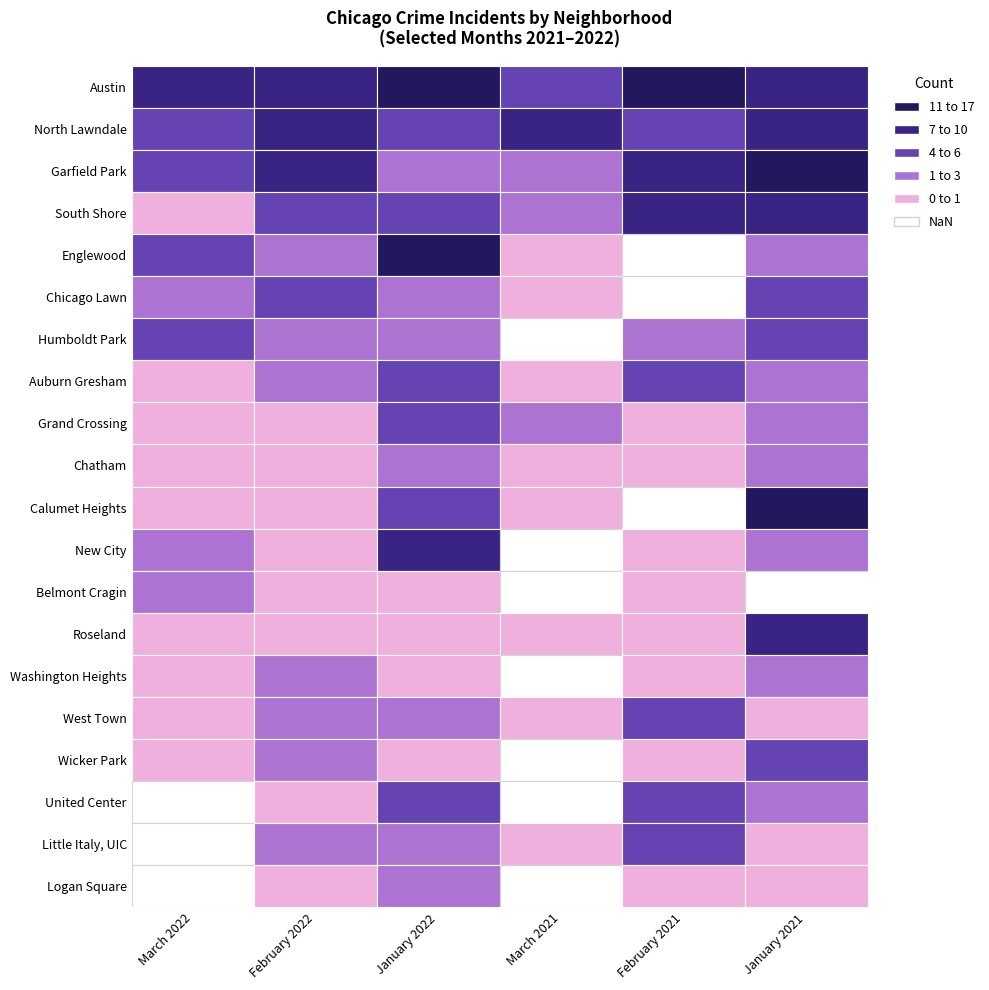

What is the average value of the Chicago Lawn series?

3